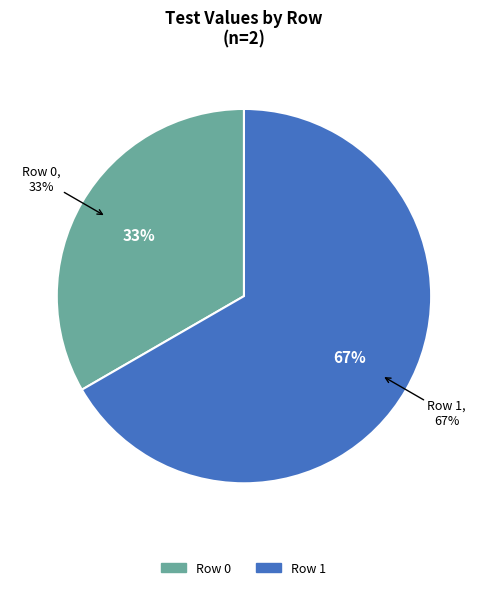

How many segments does this pie chart have?

2